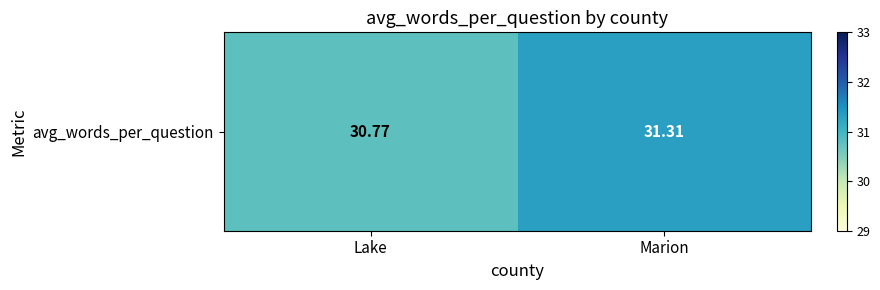

The value at Marion is 31.3. True or false?

True